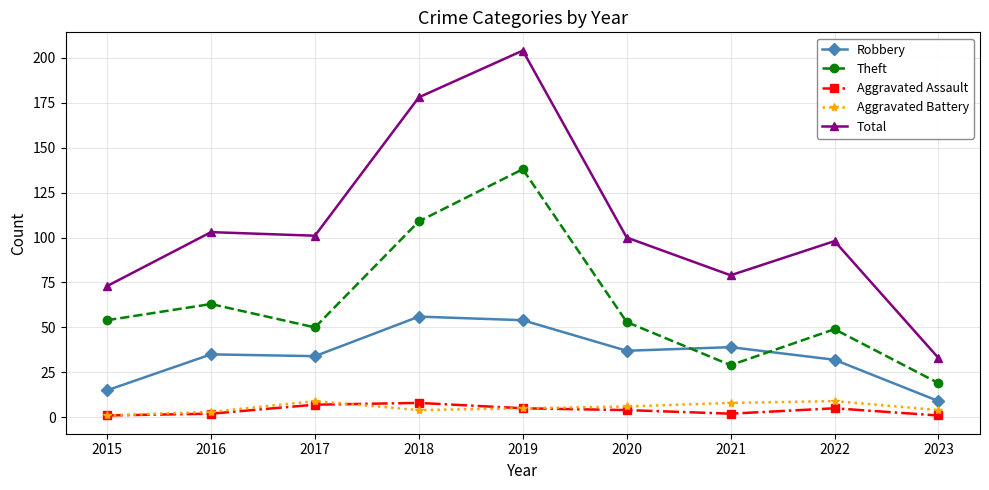

How many lines are shown in the chart?

5